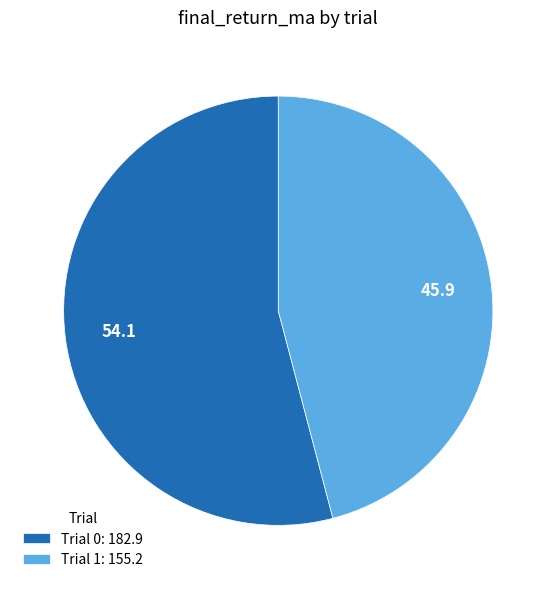

Which slice is the smallest?

Trial 1: 155.2